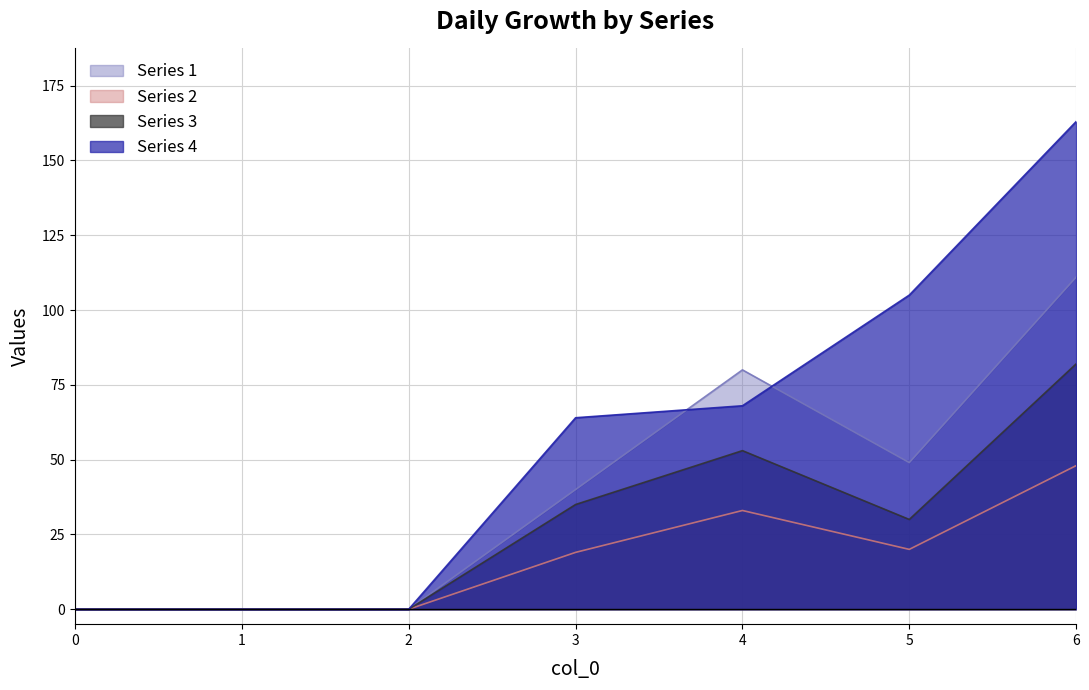

True or false: 3 has more than 2 interior local peaks.

False